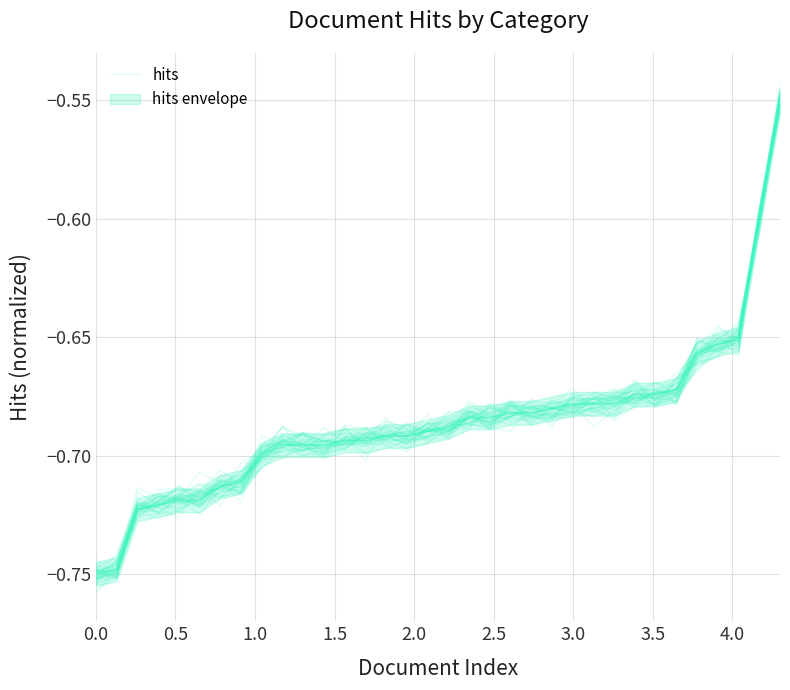

Reading left to right, what are all the values shown in this chart?

-0.7	-0.7	-0.7	-0.7	-0.7	-0.7	-0.7	-0.7	-0.7	-0.7	-0.7	-0.7	-0.7	-0.7	-0.7	-0.7	-0.7	-0.7	-0.7	-0.7	-0.7	-0.7	-0.7	-0.7	-0.7	-0.7	-0.7	-0.7	-0.7	-0.7	-0.7	-0.6	-0.6	-0.6